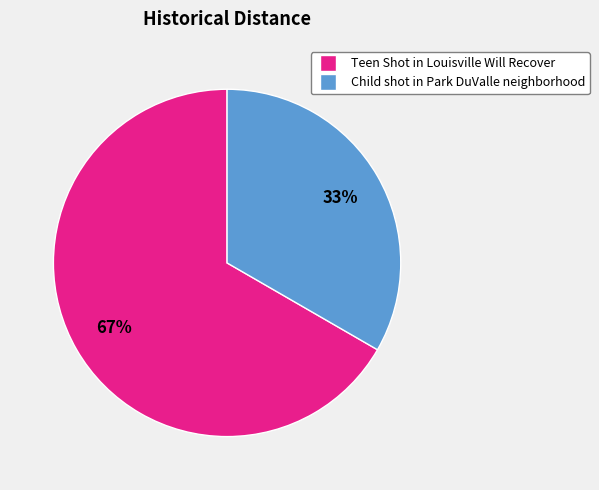

Which category has the smallest portion of the pie?

Child shot in Park DuValle neighborhood